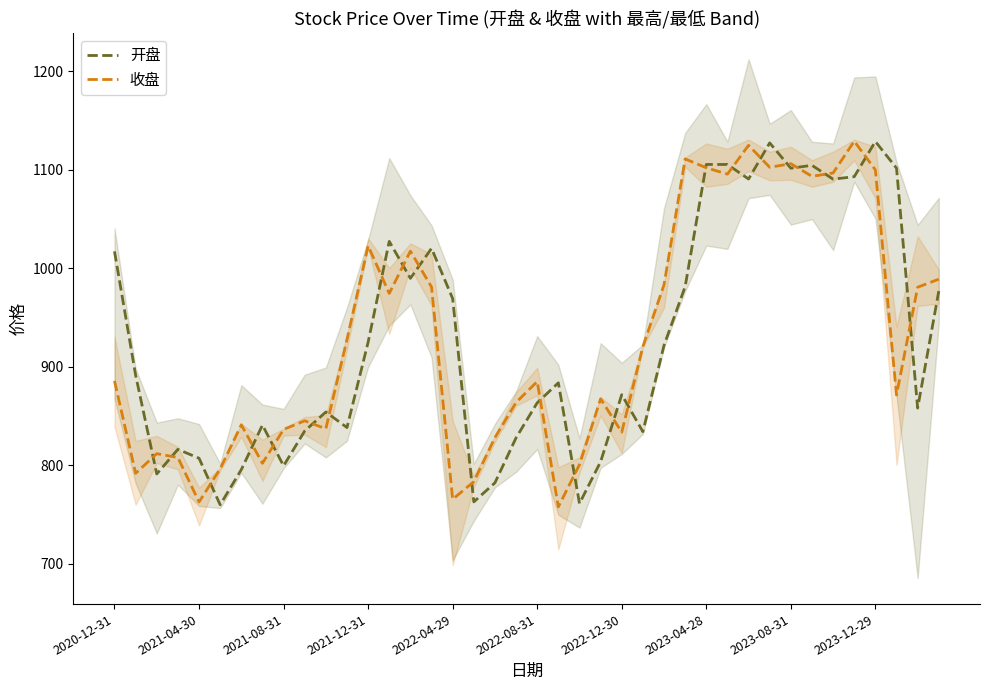

What is the maximum value for 开盘?

1128.7